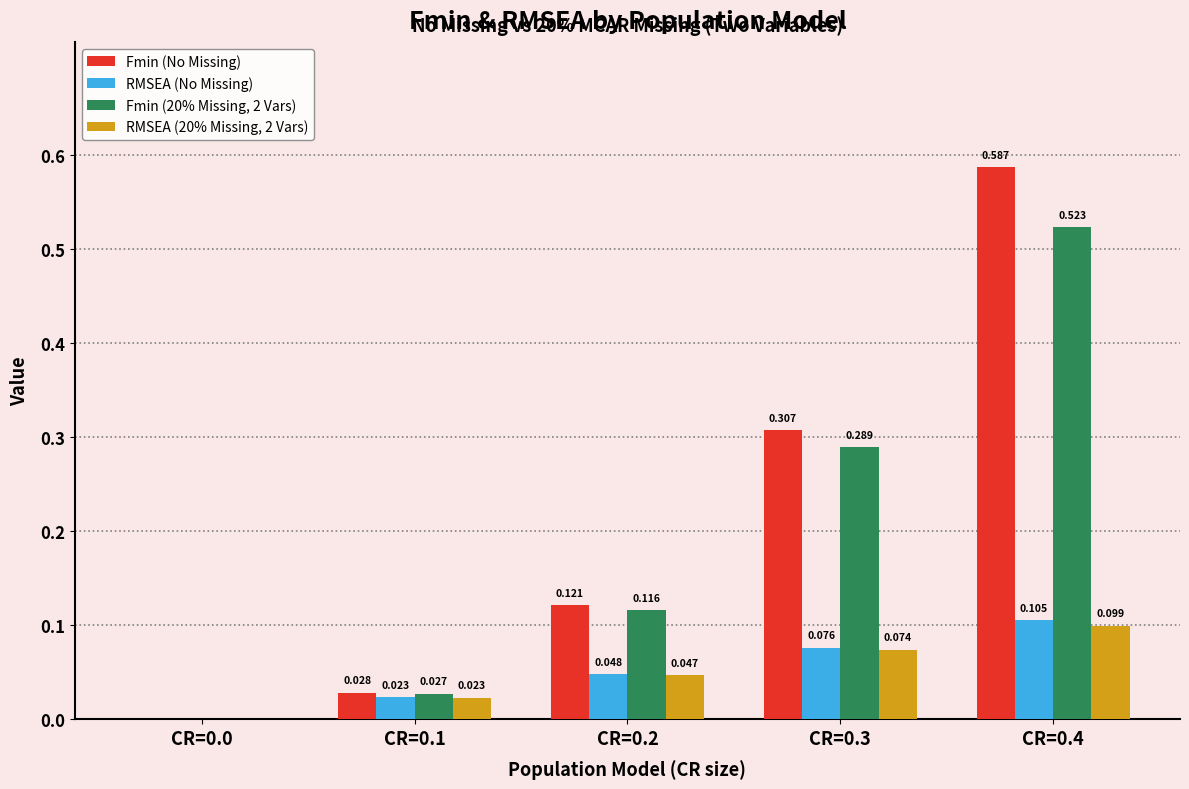

Is the value of RMSEA (20% Missing, 2 Vars) at CR=0.2 greater than the value of Fmin (No Missing) at CR=0.0?

Yes